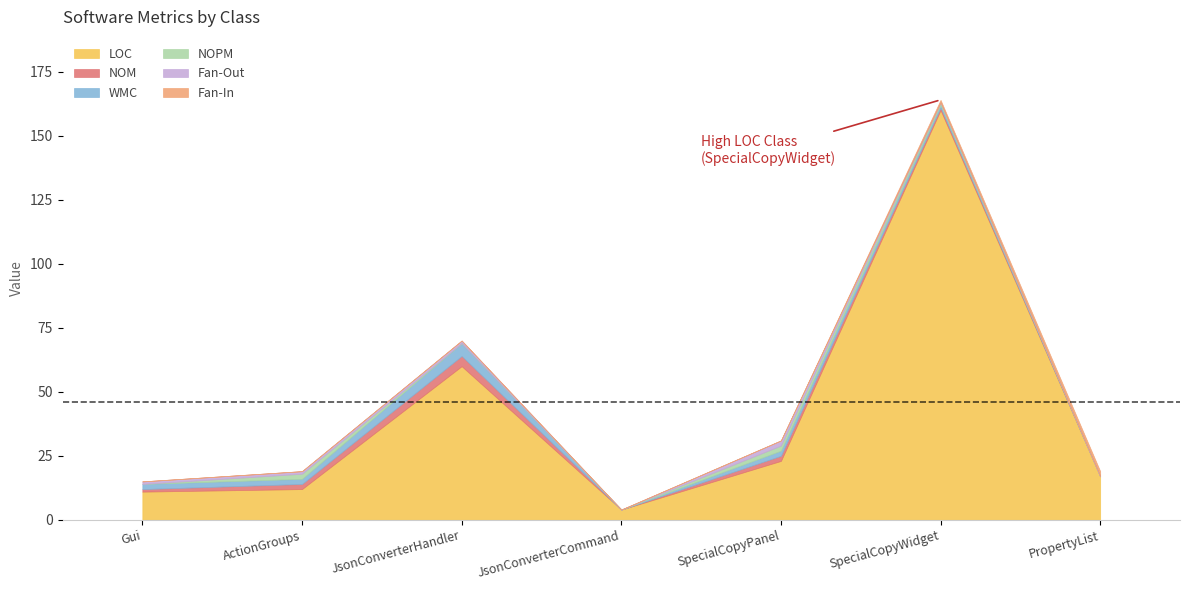

How many values in the Fan-In series exceed 0?

2